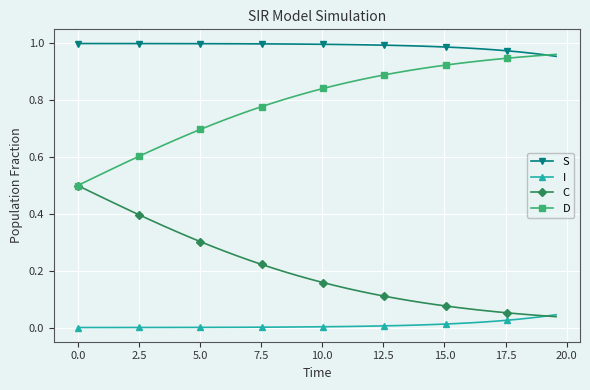

Which series has the largest total across all categories?

S